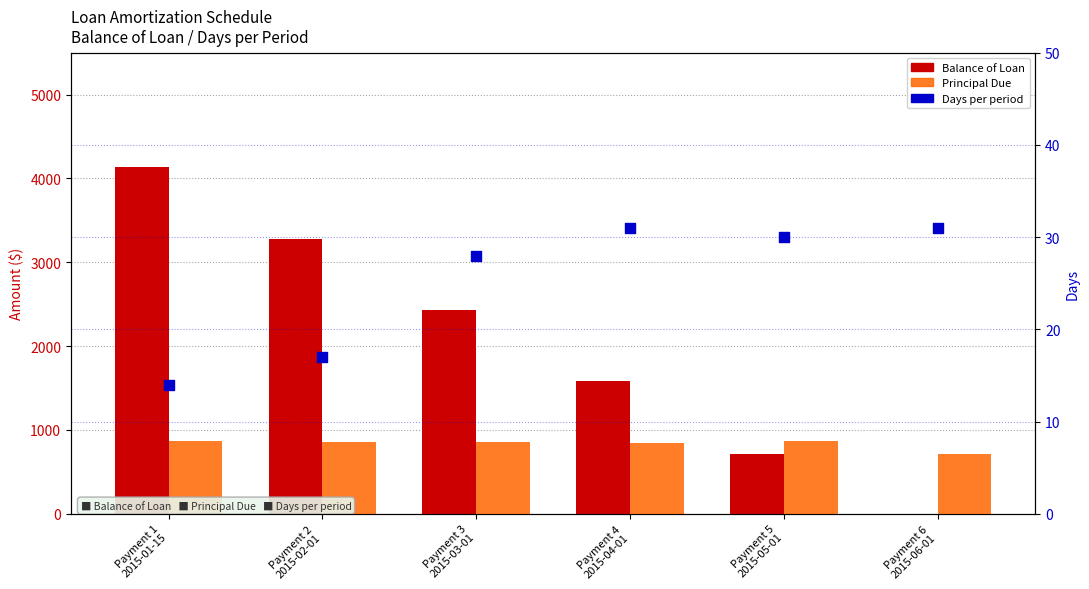

What are all the series names shown in the legend?

Balance of Loan, Principal Due, Days